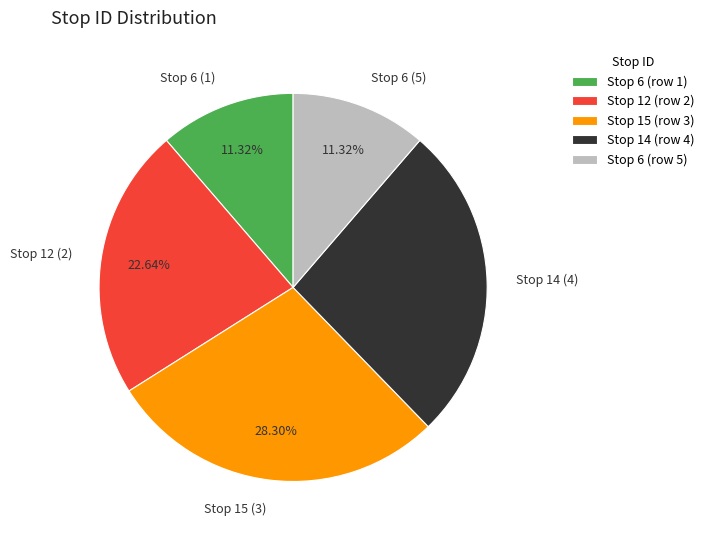

Which slice is the largest?

Stop 15 (3)